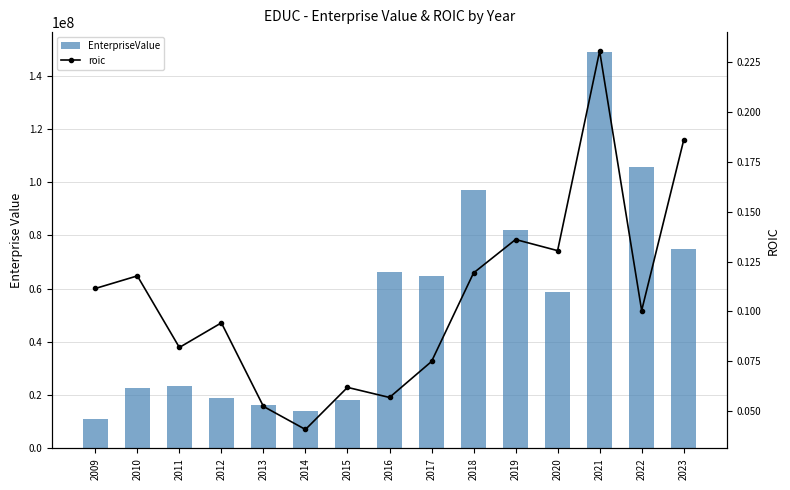

What is the sum of all roic values?

1.6